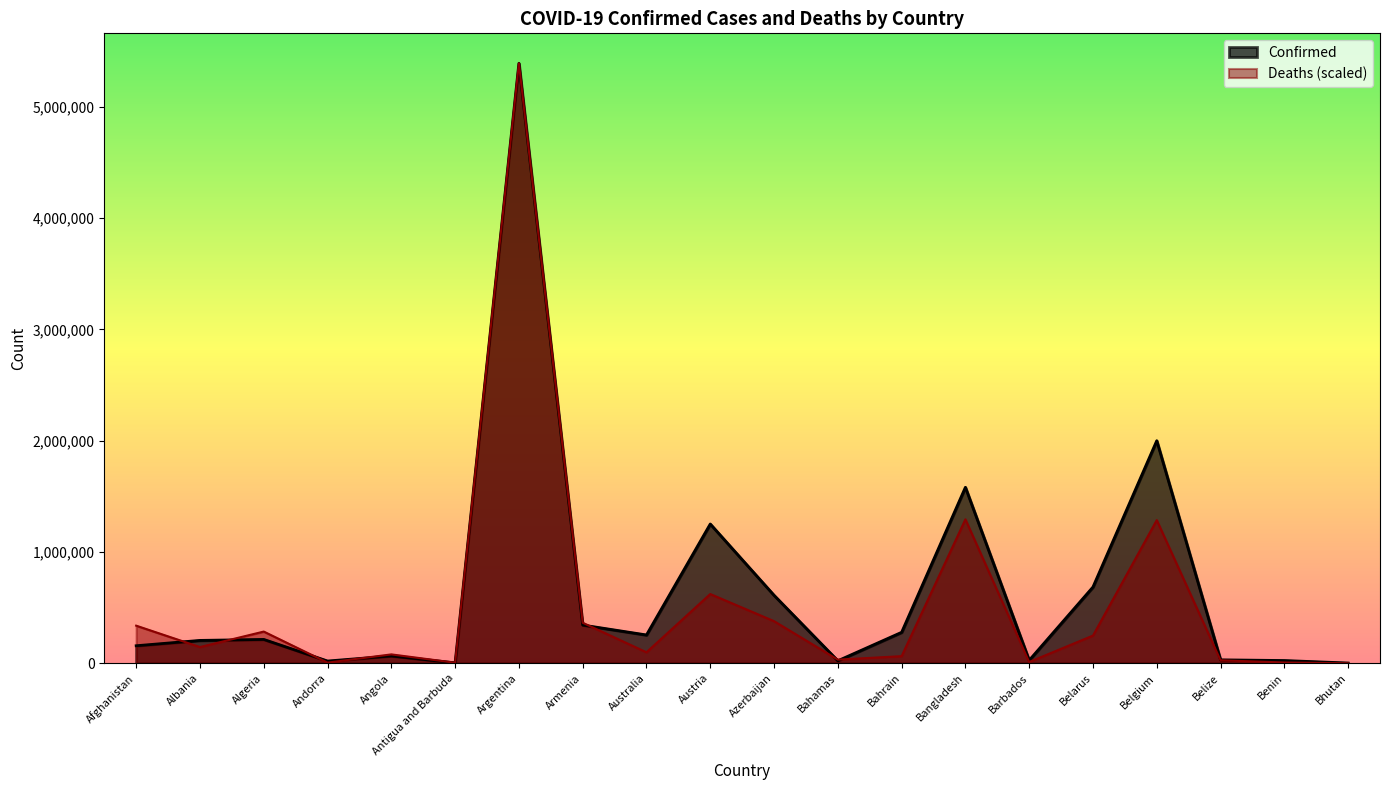

What is the difference between the second highest and minimum values in the Deaths series?

1293081.5